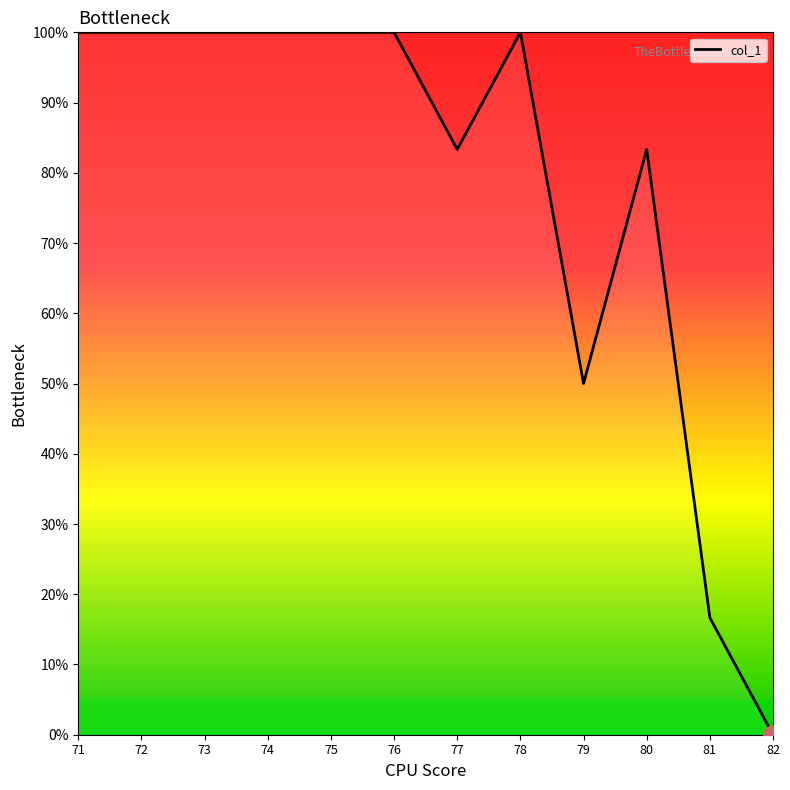

Reading left to right, list all the values displayed in this chart.

71=100.0	72=100.0	73=100.0	74=100.0	75=100.0	76=100.0	77=83.3	78=100.0	79=50.0	80=83.3	81=16.7	82=0.0